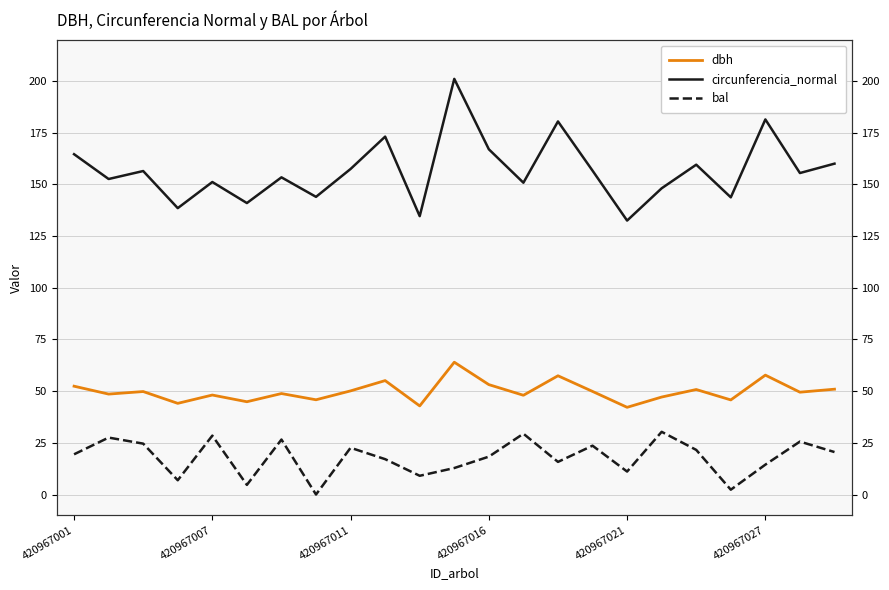

In bal, how many points are lower than both neighbors (excluding endpoints)?

7